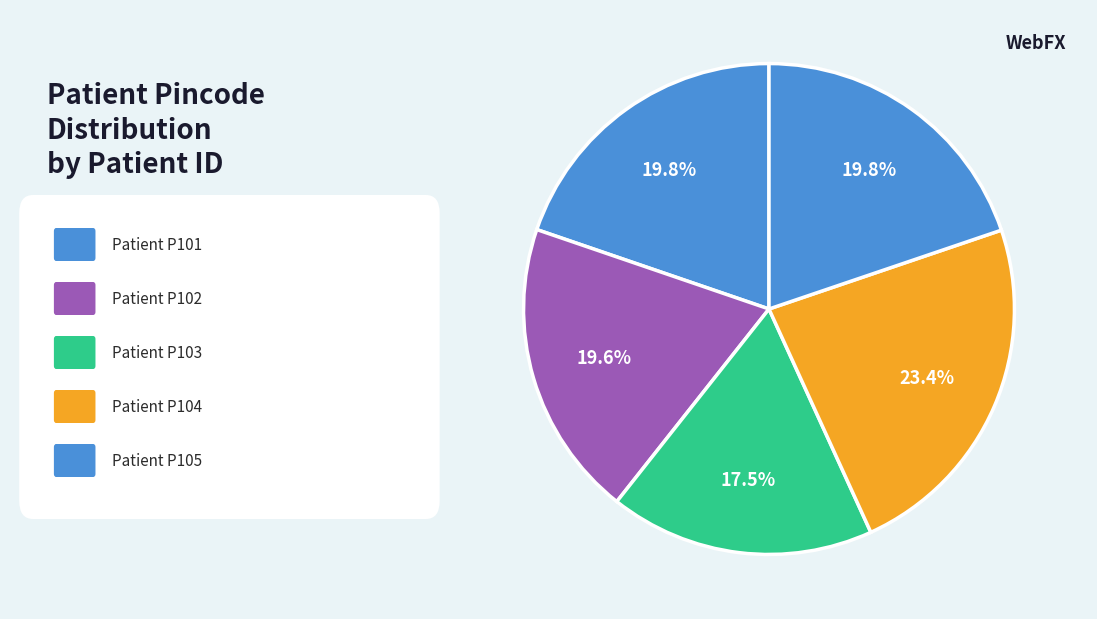

How many segments does this pie chart have?

5